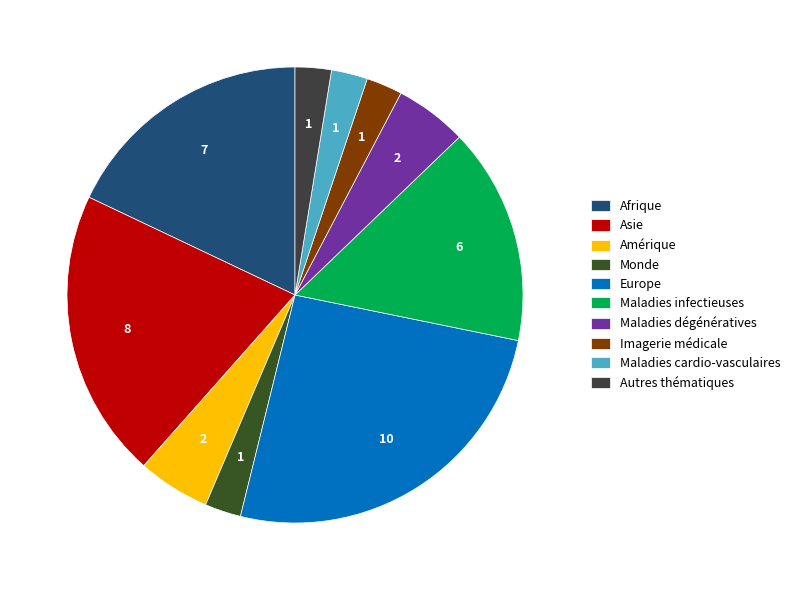

Which category has the biggest portion of the pie?

Europe